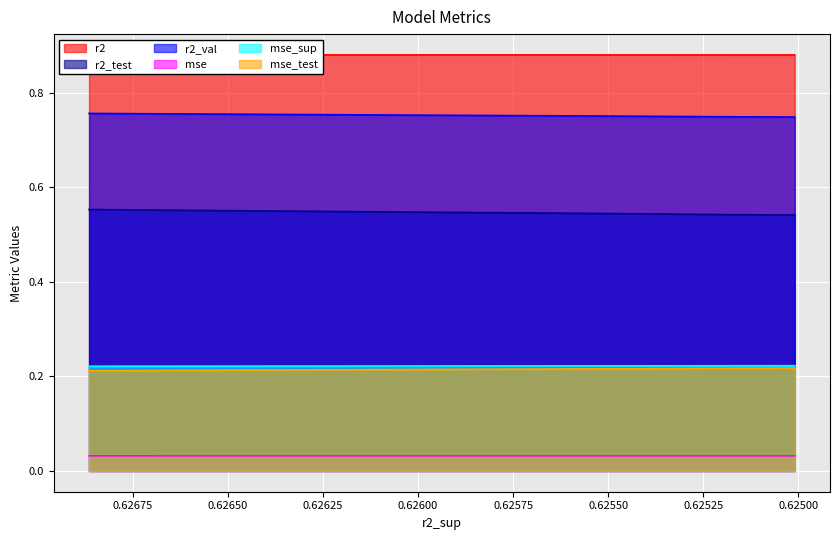

The mse_test series shows 0.0 at model_6_15_7. True or false?

False